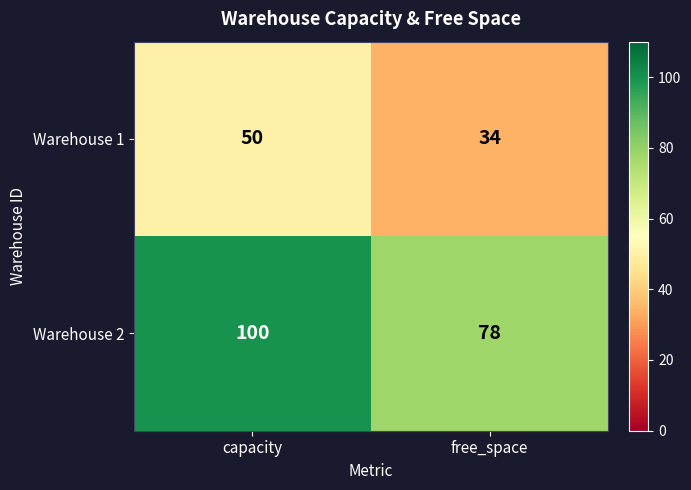

What is the sum of the Warehouse 2 values at capacity and free_space?

178